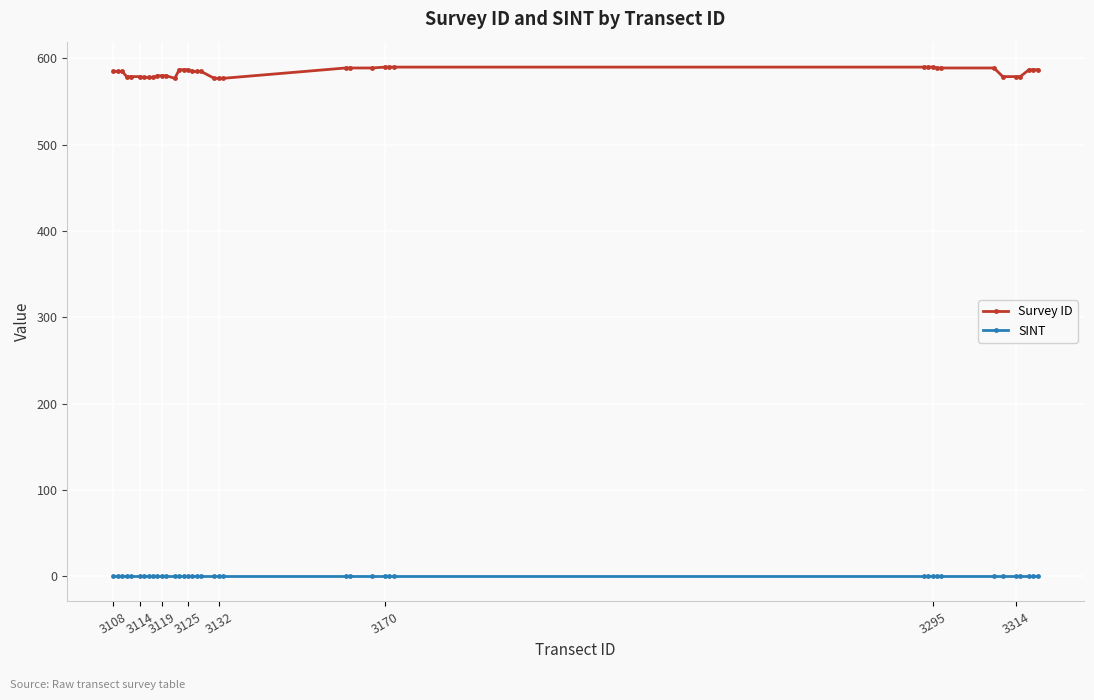

What is the lowest value of the Survey ID series?

577